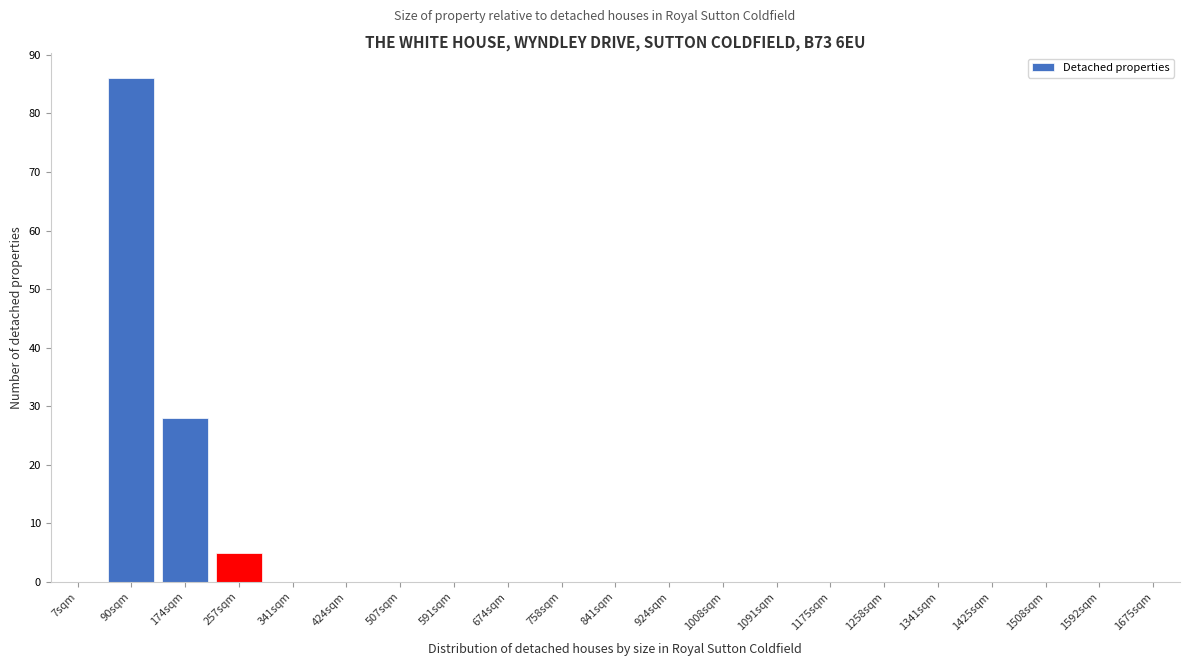

Reading left to right, what are all the values shown in this chart?

7sqm=0	90sqm=86	174sqm=28	257sqm=5	341sqm=0	424sqm=0	507sqm=0	591sqm=0	674sqm=0	758sqm=0	841sqm=0	924sqm=0	1008sqm=0	1091sqm=0	1175sqm=0	1258sqm=0	1341sqm=0	1425sqm=0	1508sqm=0	1592sqm=0	1675sqm=0